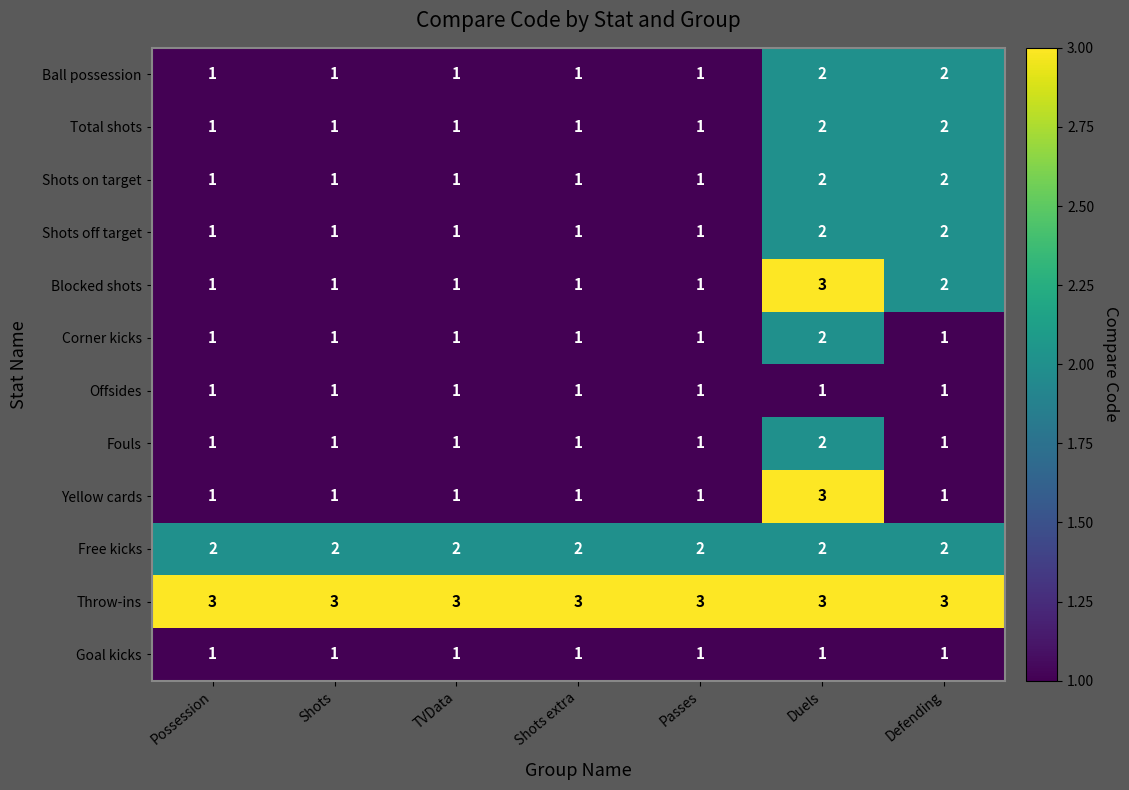

What is the spread (max minus min) of values at Possession?

2